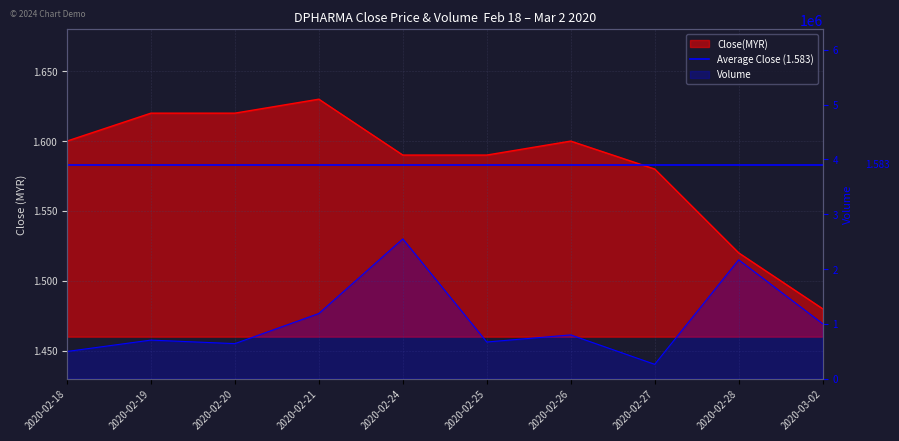

What is the average value of the close series?

1.6